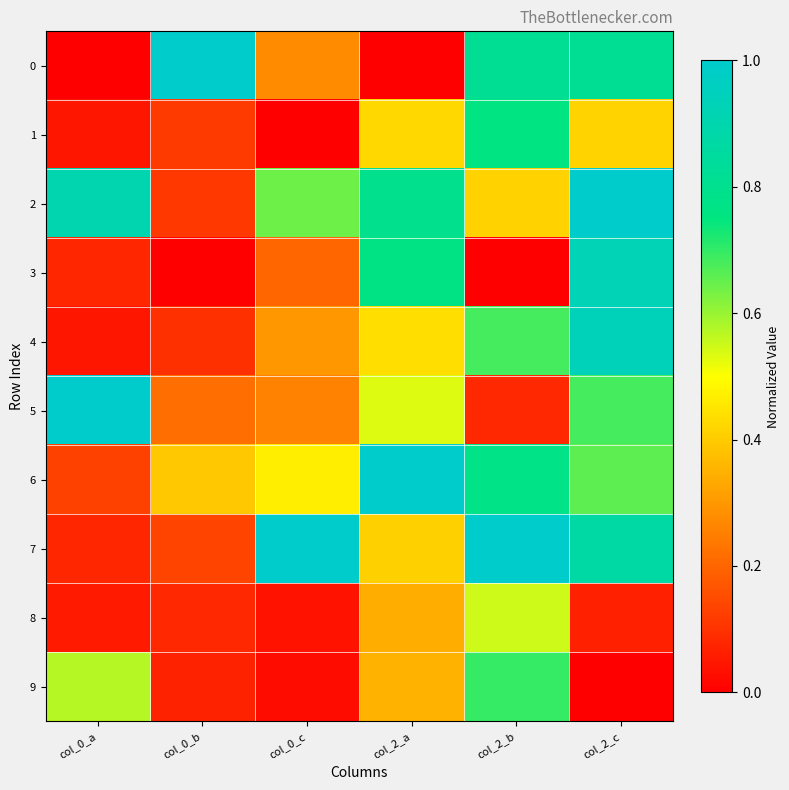

What is the spread (max minus min) of values at col_0_a?

1.0